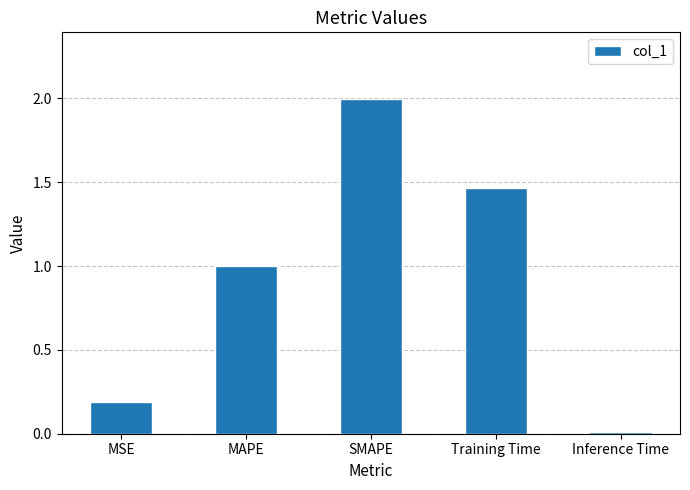

Which category has the lowest value across all series?

Inference Time